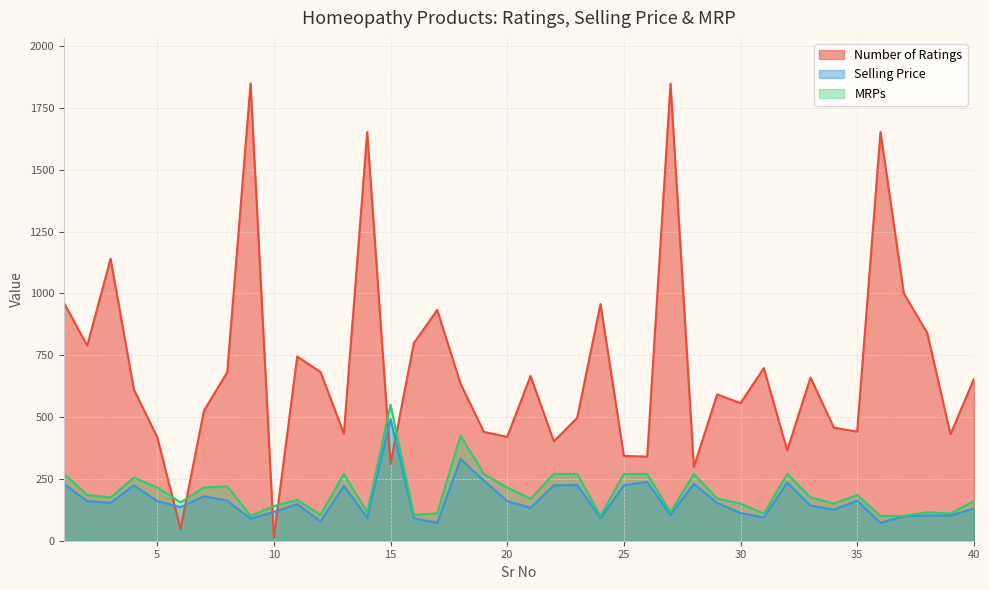

Which series ends up on top after the final intersection of MRPs and Number of Ratings?

Number of Ratings